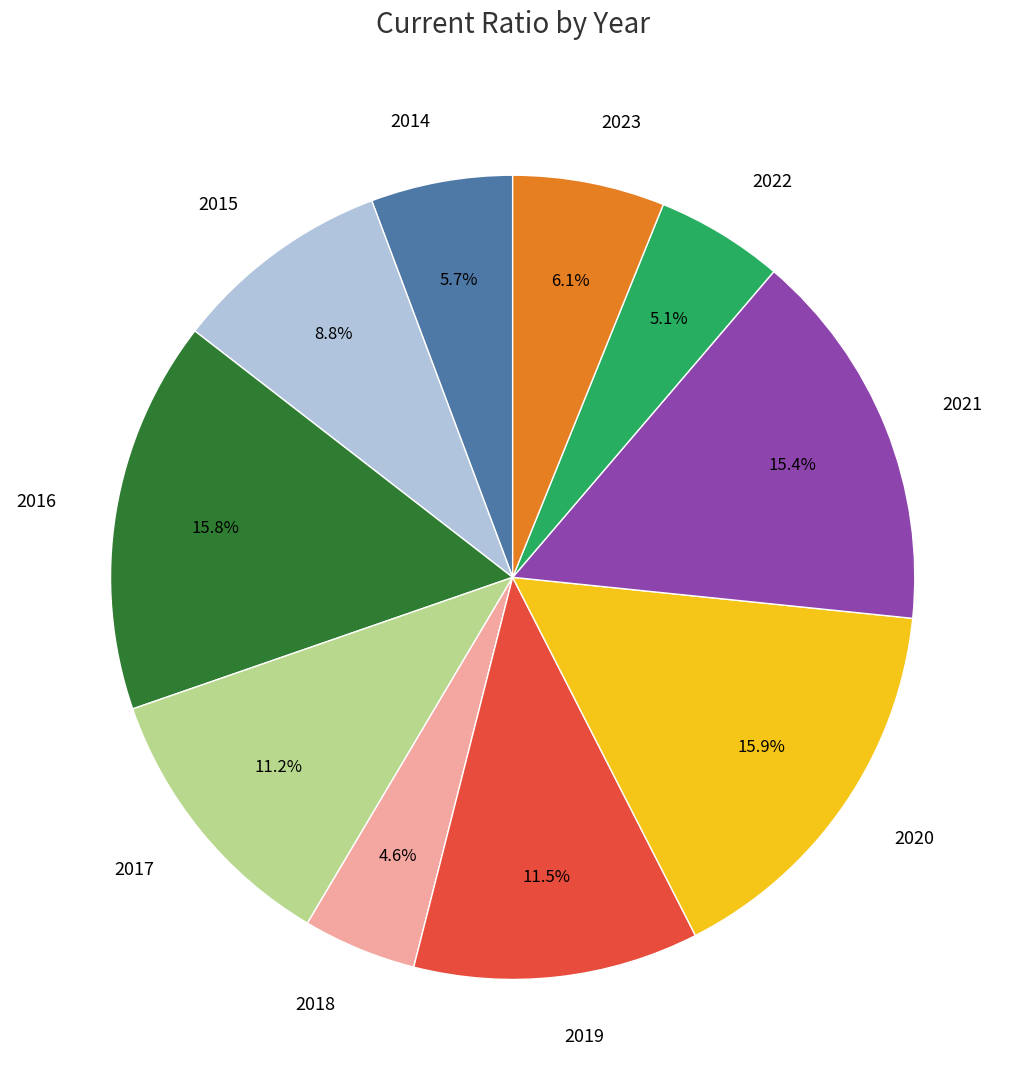

To the nearest percent, what is the difference between the largest and smallest slice percentages?

11%